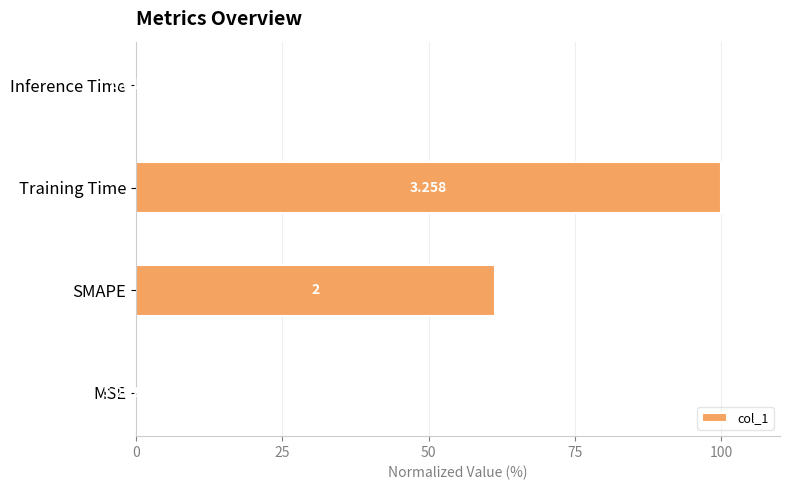

Which has a higher value, SMAPE or Training Time?

Training Time